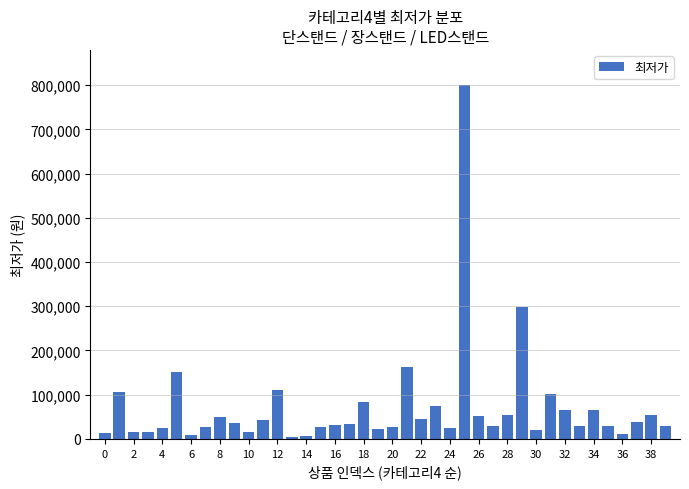

What is the average value?

70937